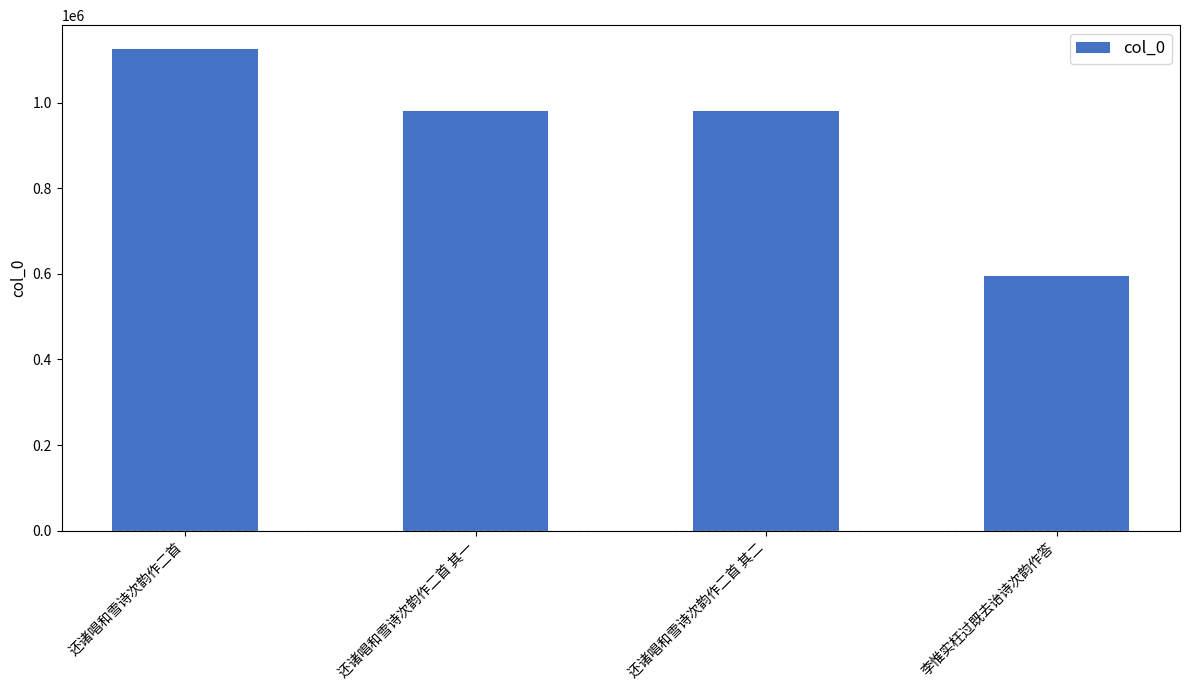

What is the value of the 3rd bar from the left?

980253